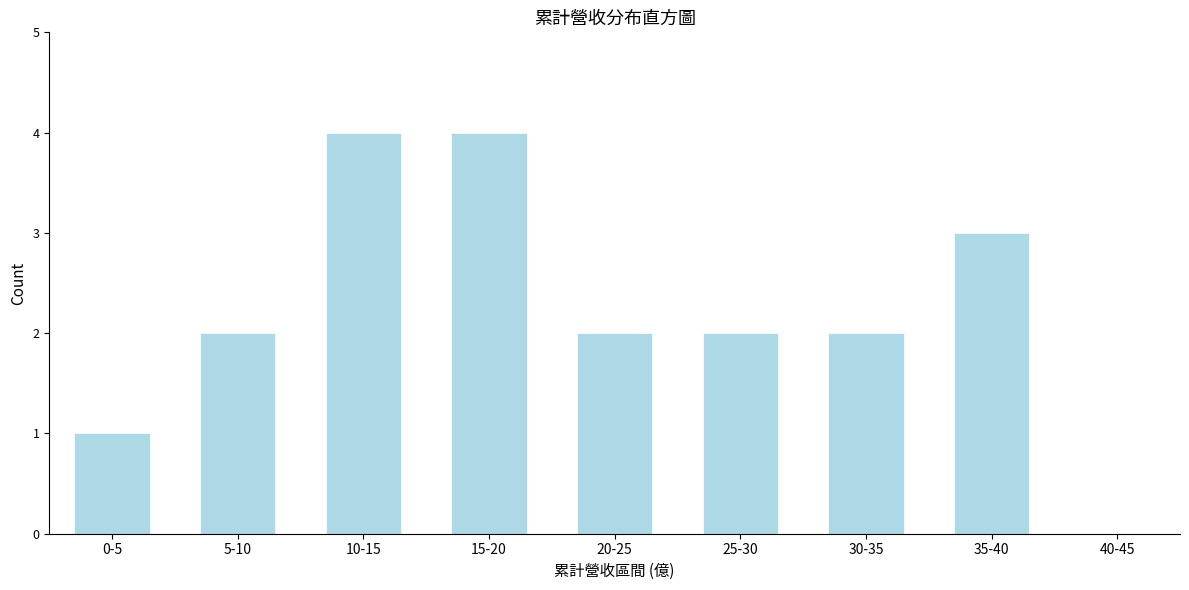

Reading left to right, what are all the values shown in this chart?

0-5=1	5-10=2	10-15=4	15-20=4	20-25=2	25-30=2	30-35=2	35-40=3	40-45=0